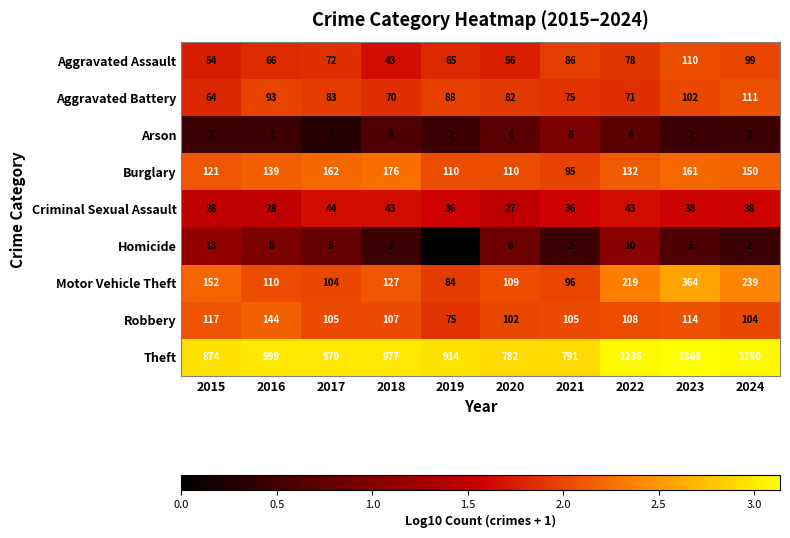

Is it true that Homicide equals 3 at 2018?

False